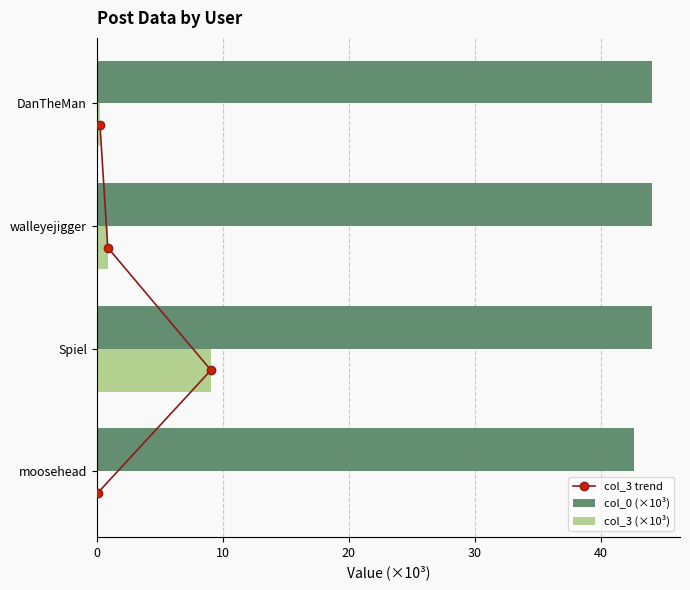

The col_0 (×10³) series shows 44.0 at Spiel. True or false?

True